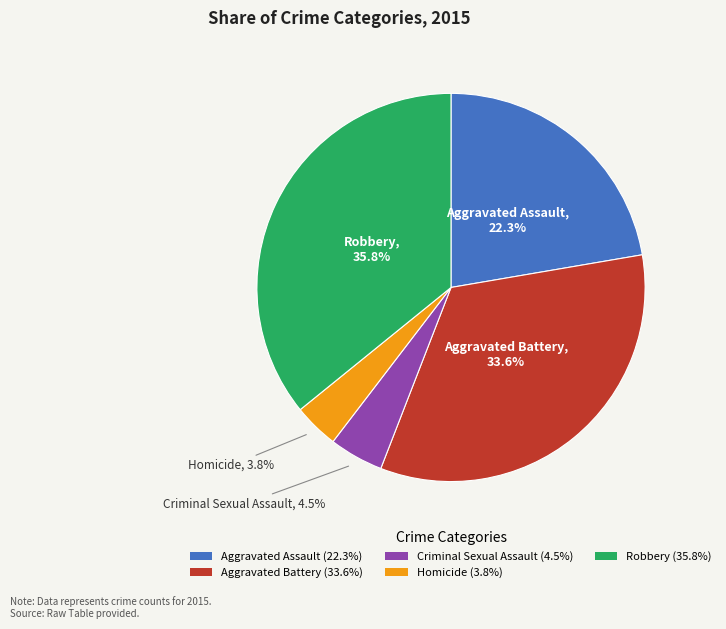

Is there a majority slice in this chart?

No